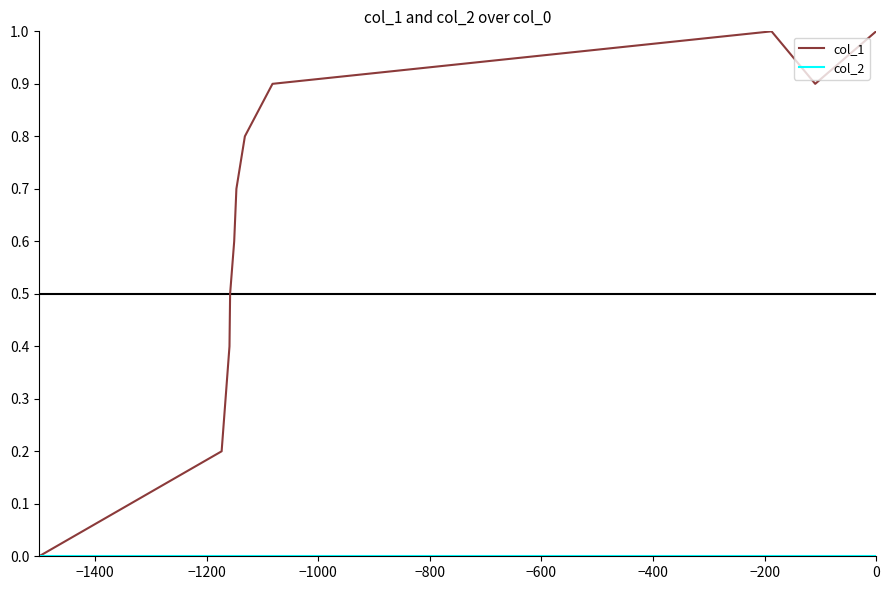

Which series has the largest range (max minus min)?

col_1